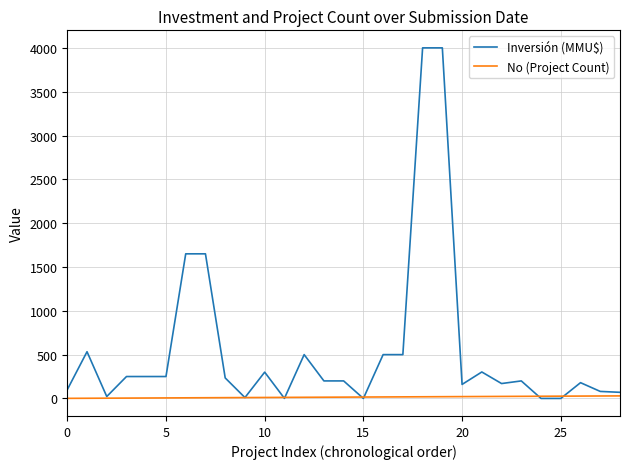

List the series in order of their overall mean, highest first.

Inversión (MMU$), No (Project Count)